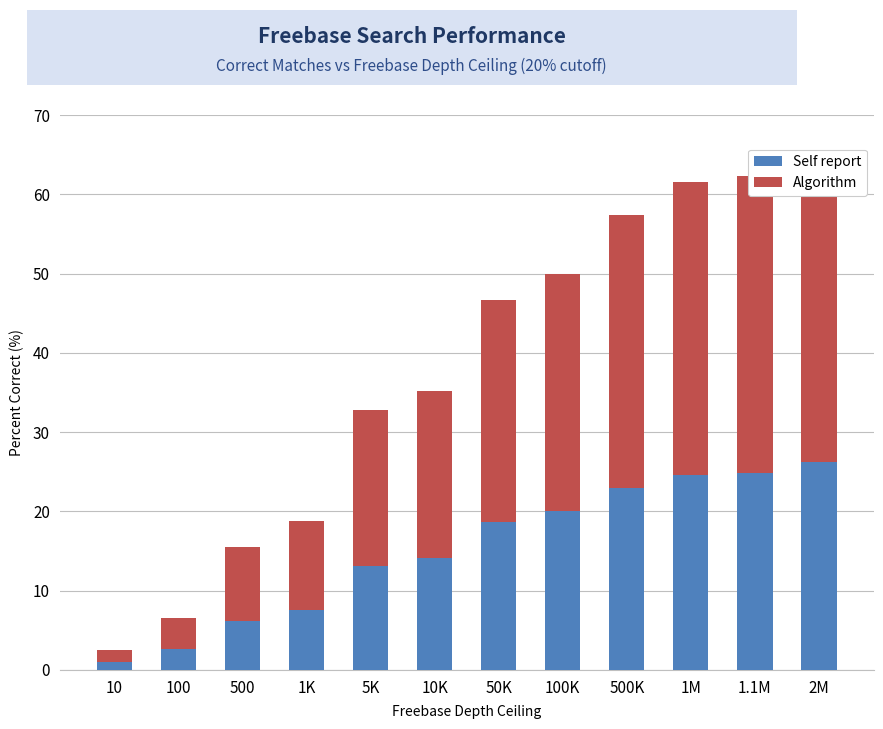

At 1K, list the series in order from largest to smallest.

Algorithm, Self report